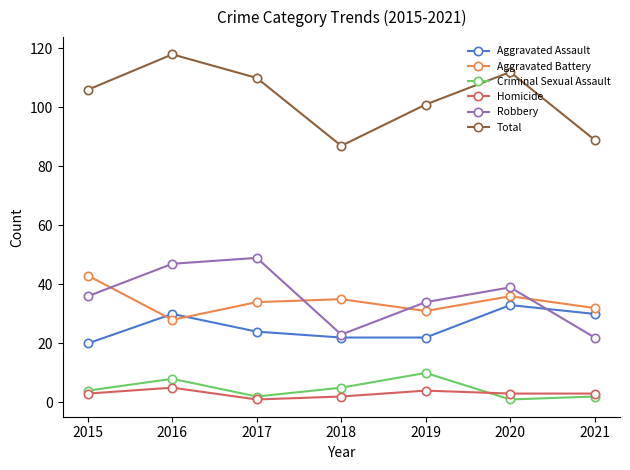

Is the value of Aggravated Battery at 2016 greater than the value of Criminal Sexual Assault at 2018?

Yes